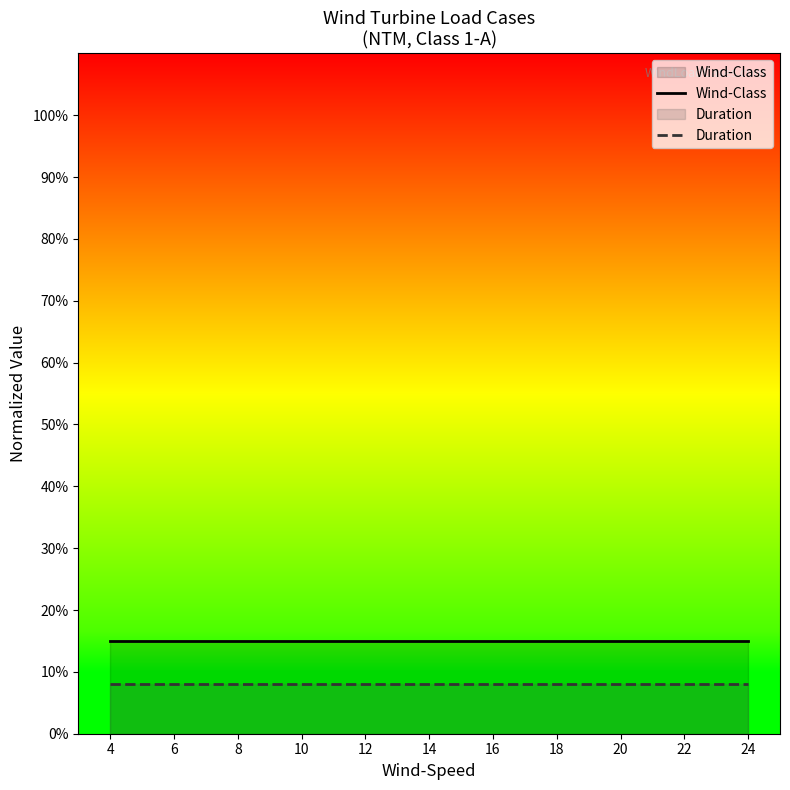

What is the spread (max minus min) of values at 12?

0.1